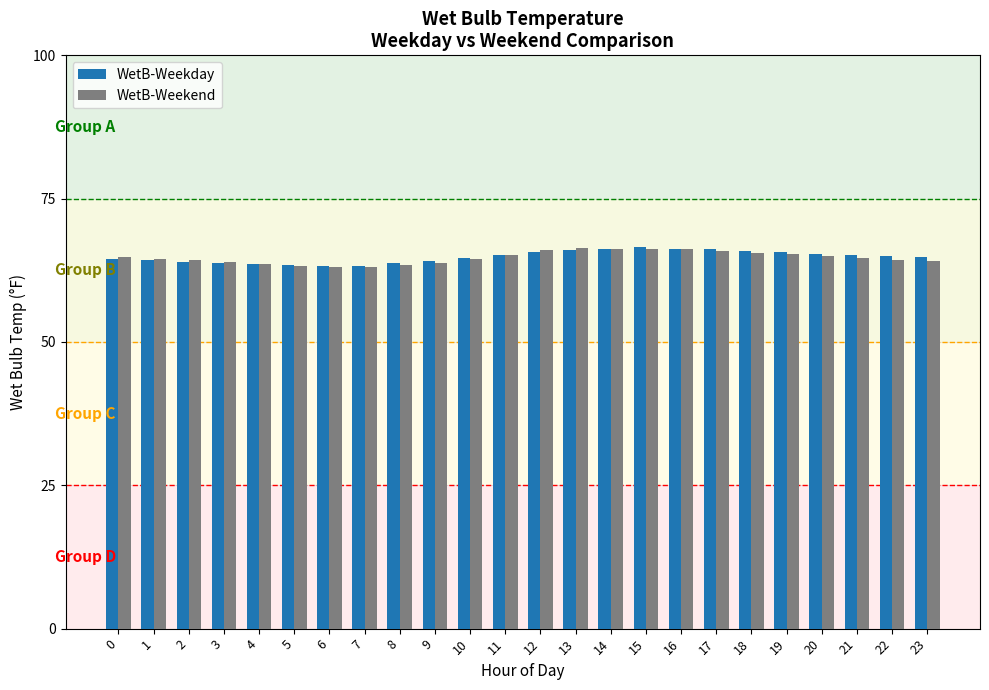

Is the value of WetB-Weekday at 3 greater than the value of WetB-Weekend at 15?

No